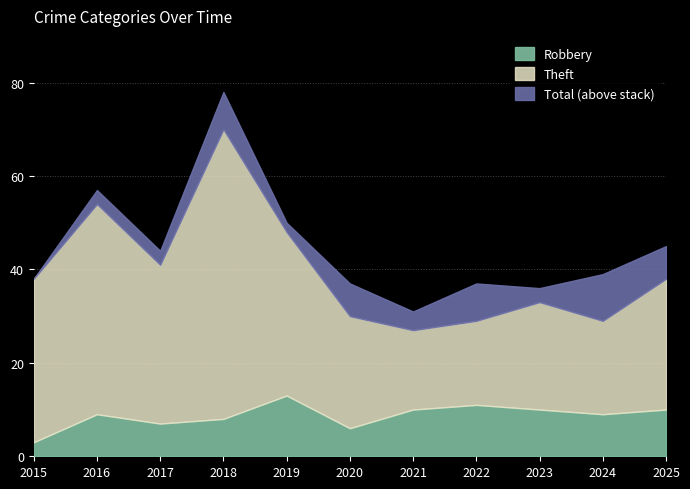

True or false: Theft has a value of 62 at 2018.

True